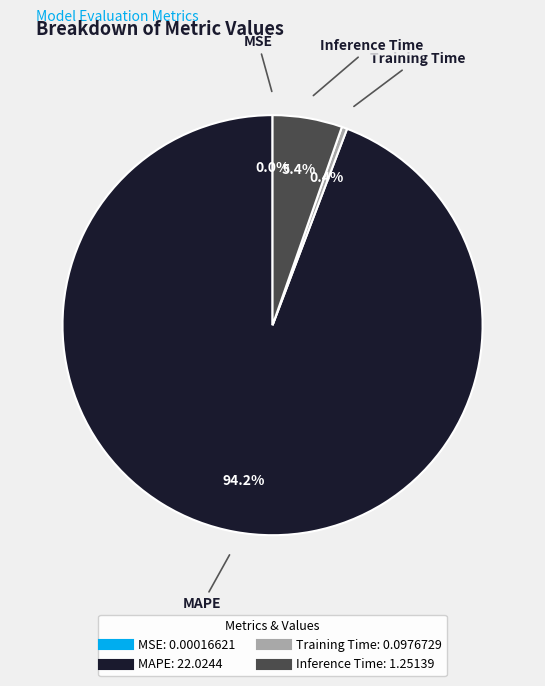

Which has a higher value, MAPE or Inference Time?

MAPE